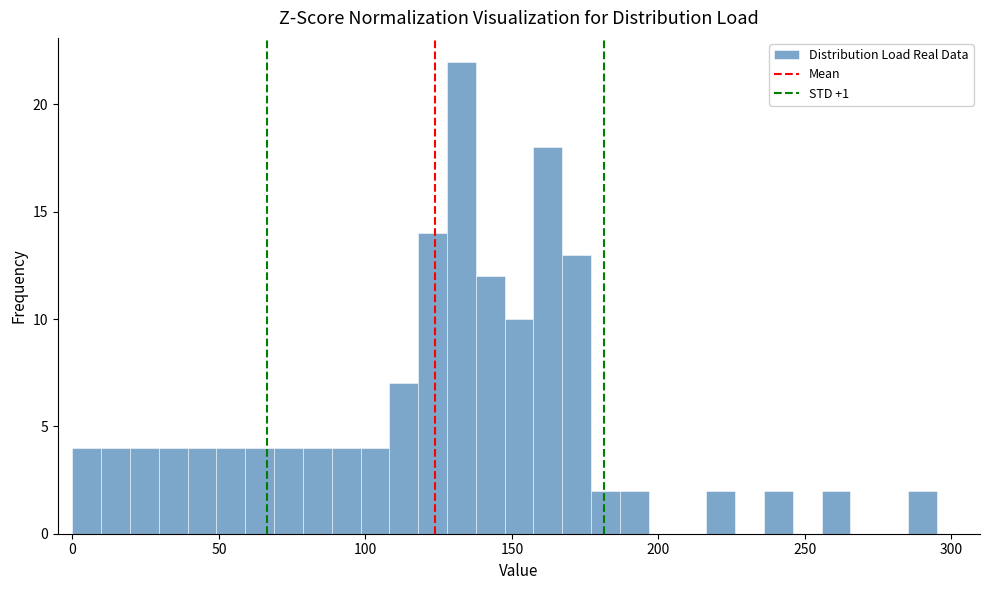

Read against the x-axis, roughly where is the centre of the tallest bar?

135